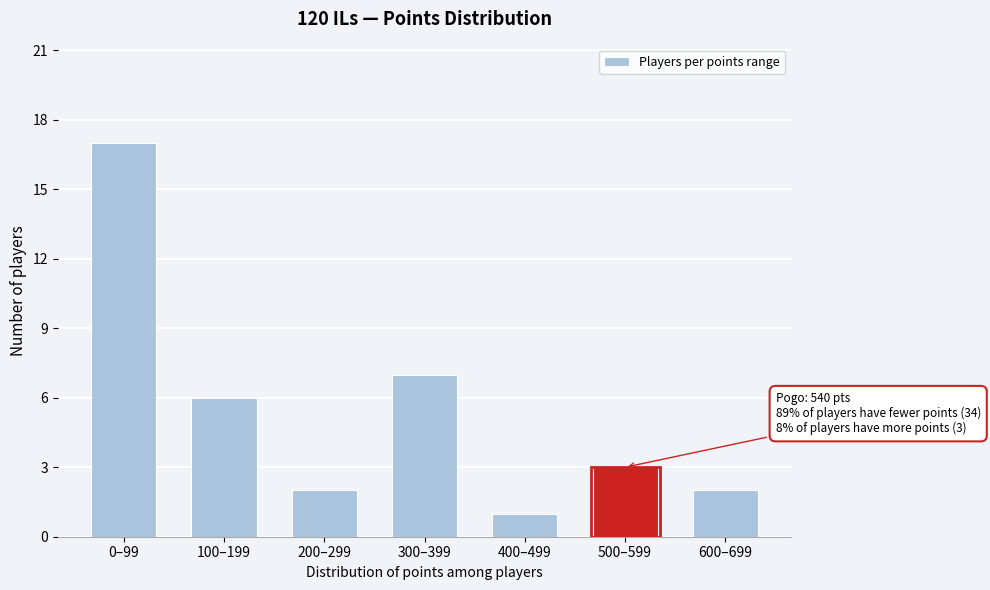

Reading left to right, list all the values displayed in this chart.

0–99=17	100–199=6	200–299=2	300–399=7	400–499=1	500–599=3	600–699=2